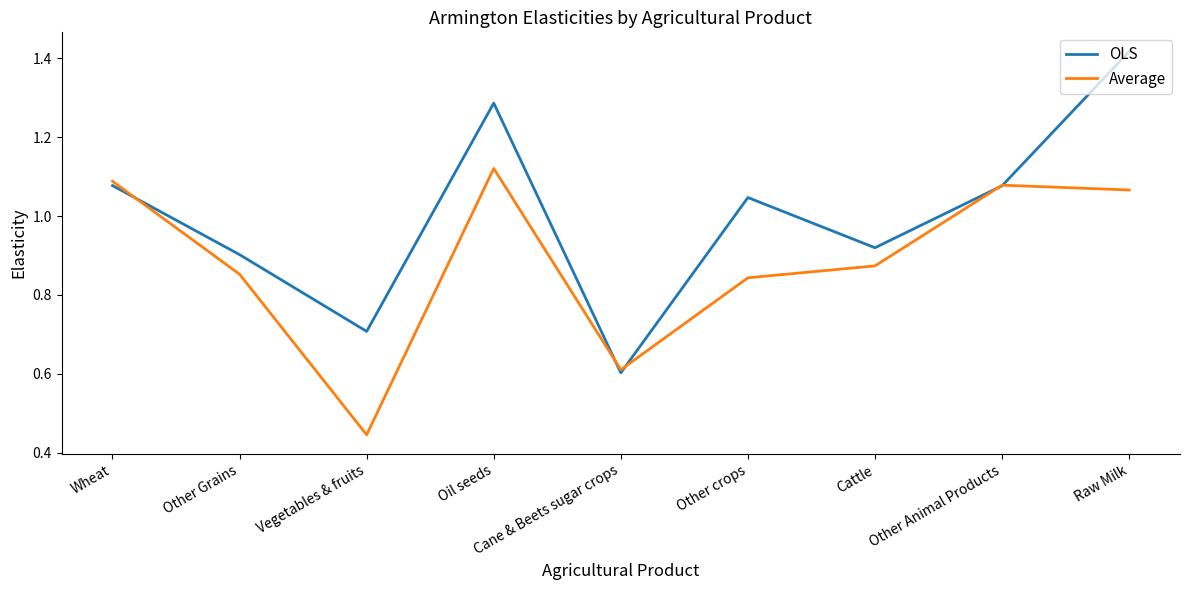

What is the sum of all OLS values?

9.0